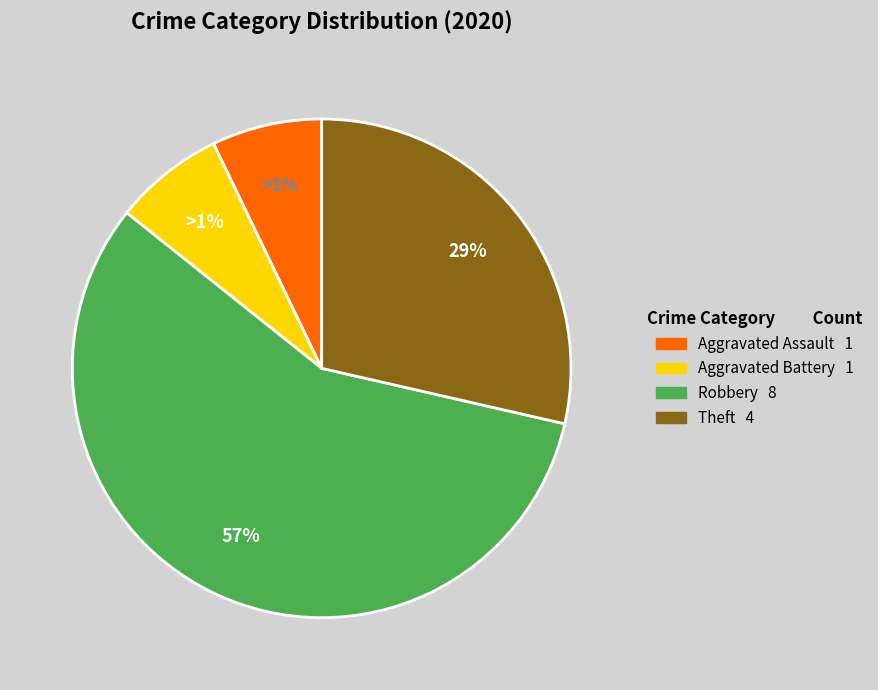

What percentage is the Robbery slice, to the nearest percent?

57%